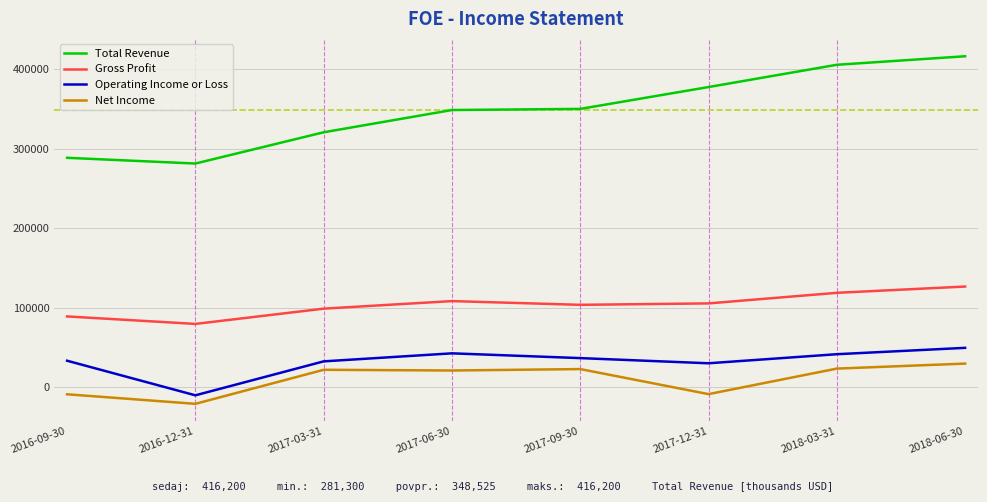

What is the average value of the Operating Income or Loss series?

31988